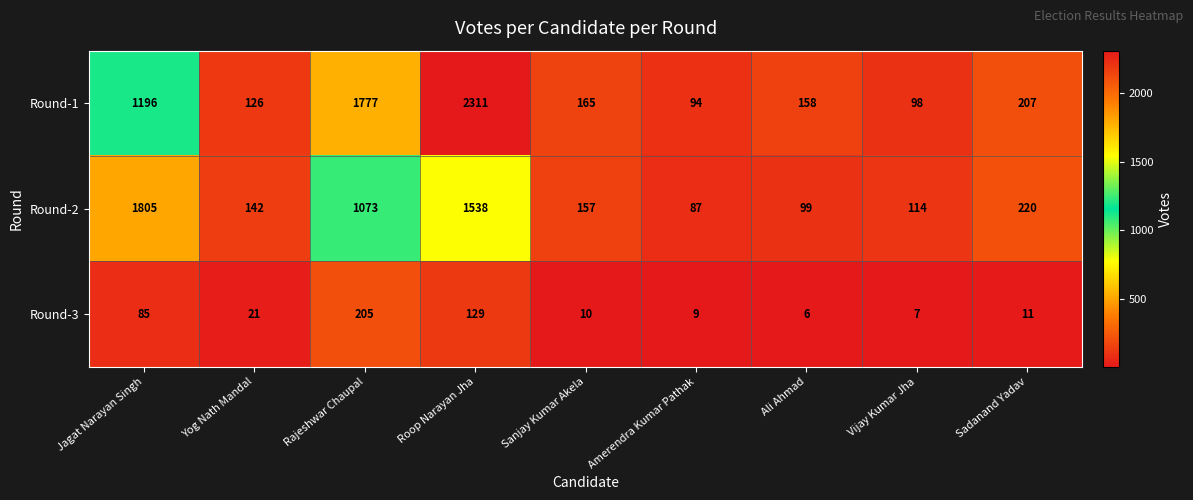

Read the Round-2 value at Jagat Narayan Singh.

1805